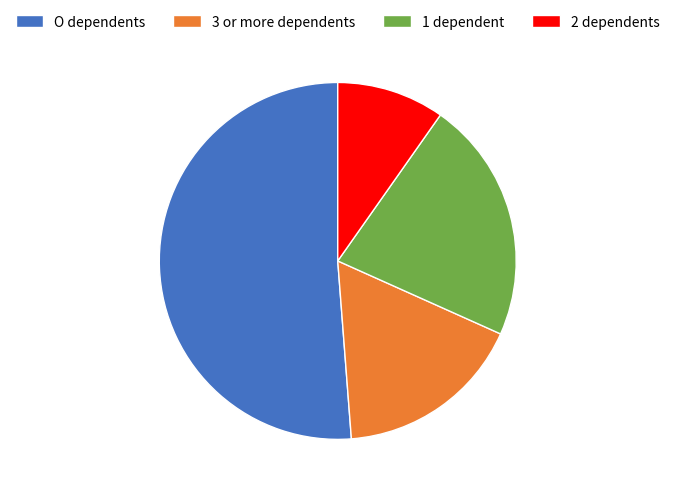

Count the number of slices in the pie.

4